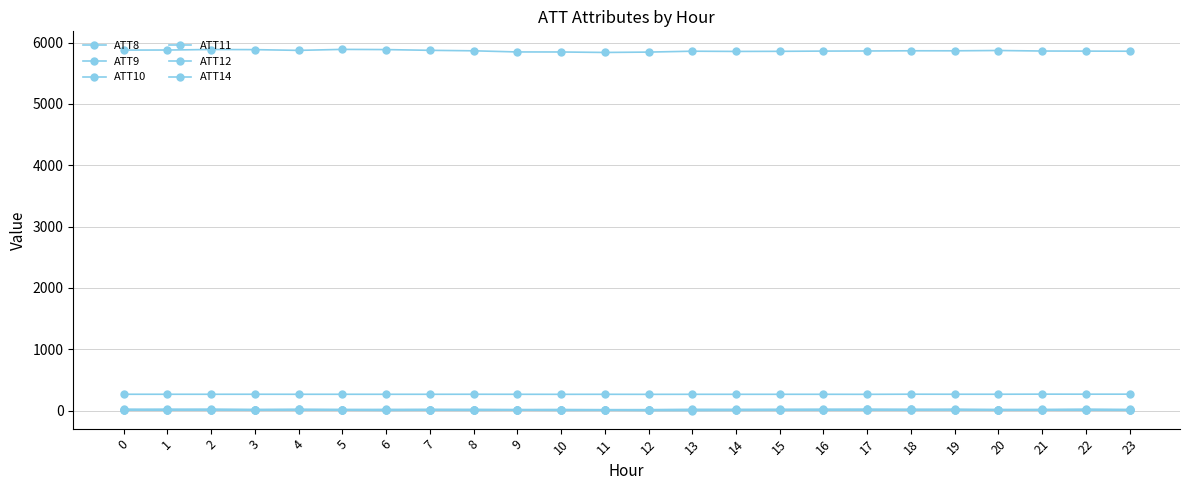

In ATT10, how many points are higher than both neighbors (excluding endpoints)?

4